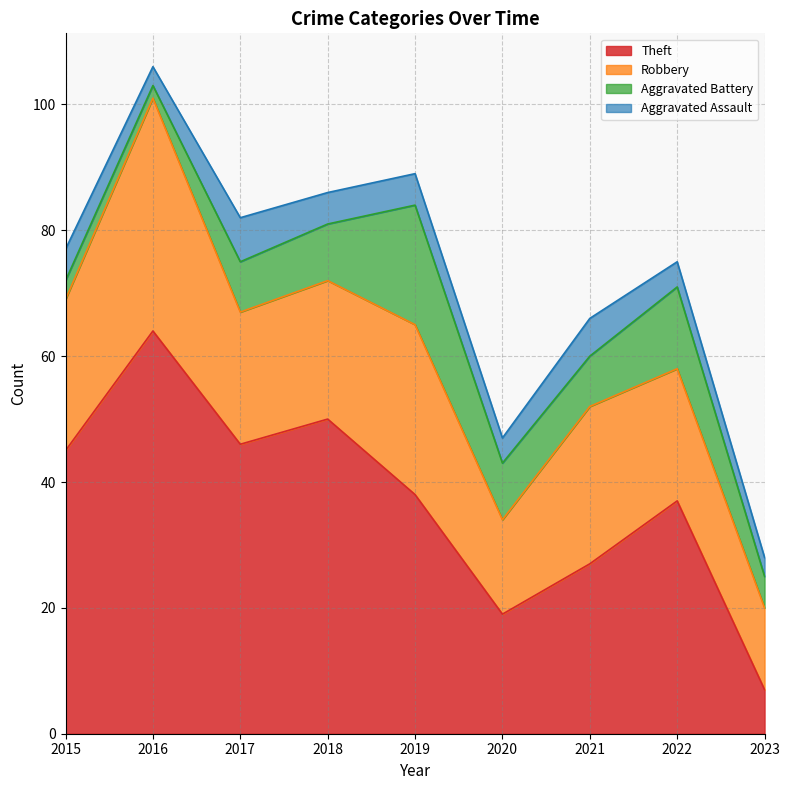

What is the approximate value of Aggravated Battery at 2020, to the nearest 5?

10